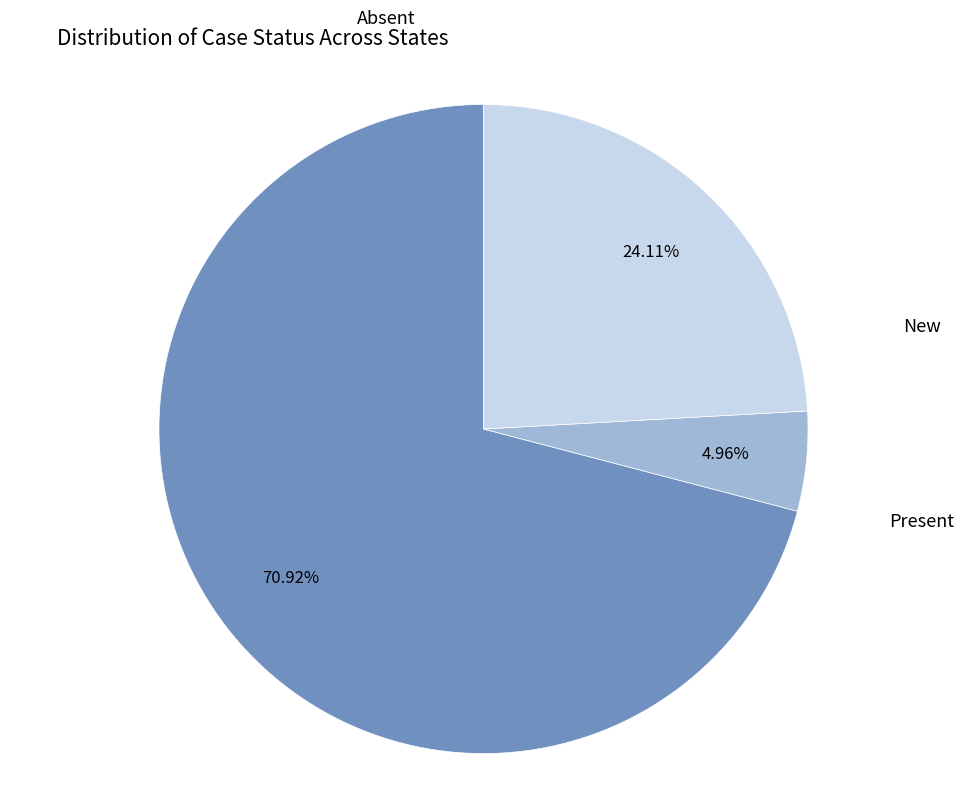

Does any single category account for the majority?

Yes